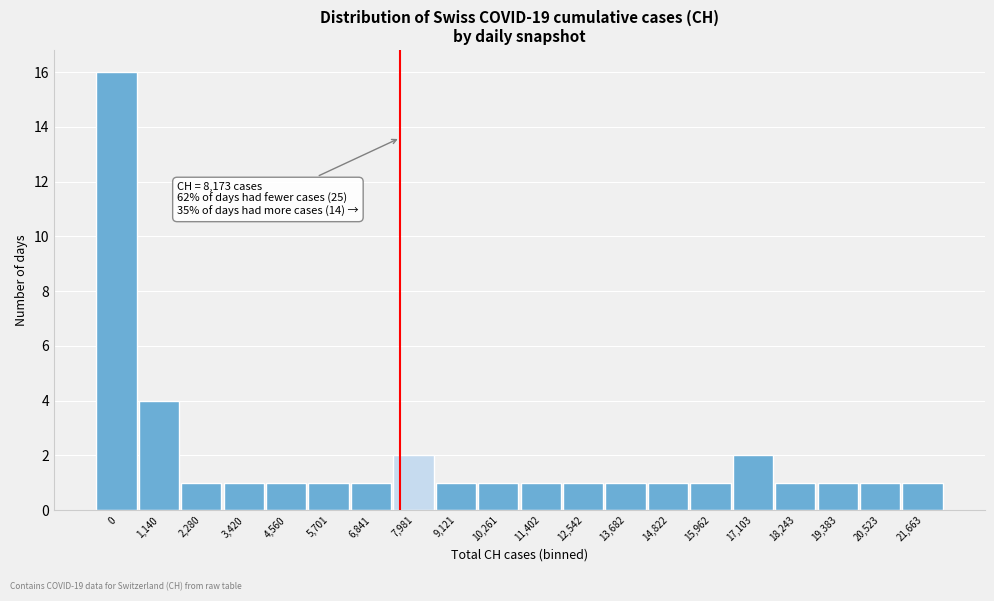

Reading left to right, what are all the values shown in this chart?

0=16	1,140=4	2,280=1	3,420=1	4,560=1	5,701=1	6,841=1	7,981=2	9,121=1	10,261=1	11,402=1	12,542=1	13,682=1	14,822=1	15,962=1	17,103=2	18,243=1	19,383=1	20,523=1	21,663=1